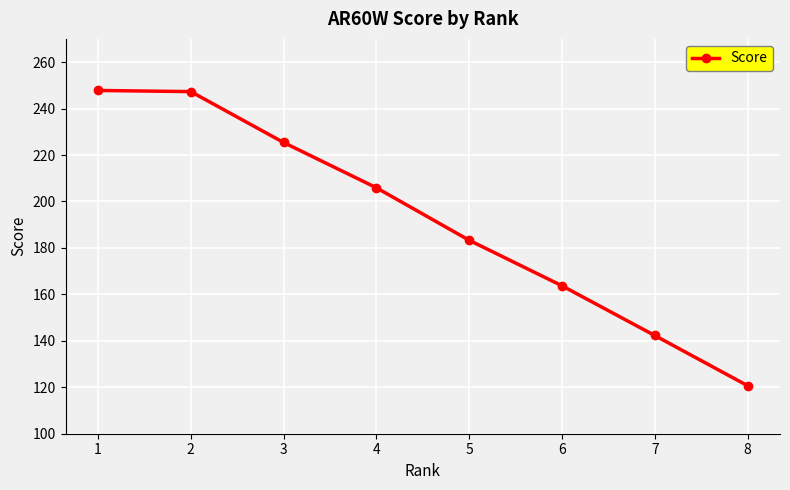

Which label corresponds to the smallest value in the chart?

8